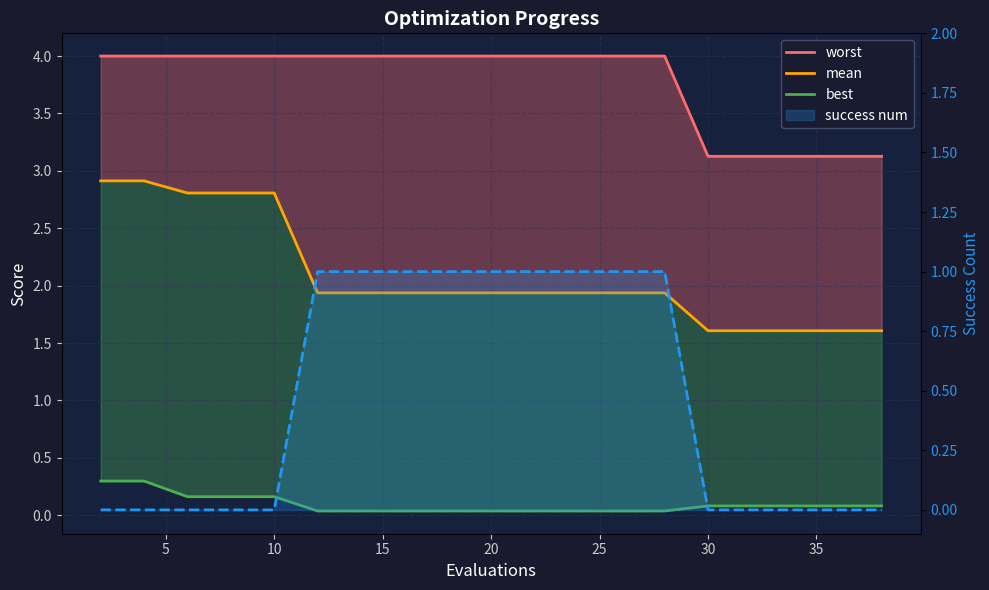

Which has a higher value, 40 or 10?

40